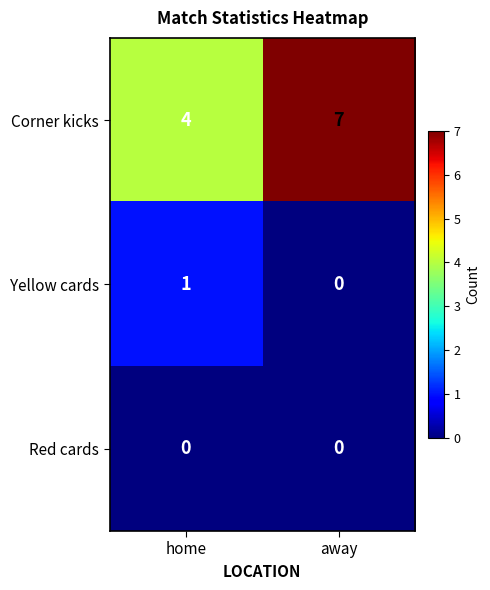

Reading right to left, transcribe all the data shown in this chart.

Corner kicks: 7	4
Yellow cards: 0	1
Red cards: 0	0